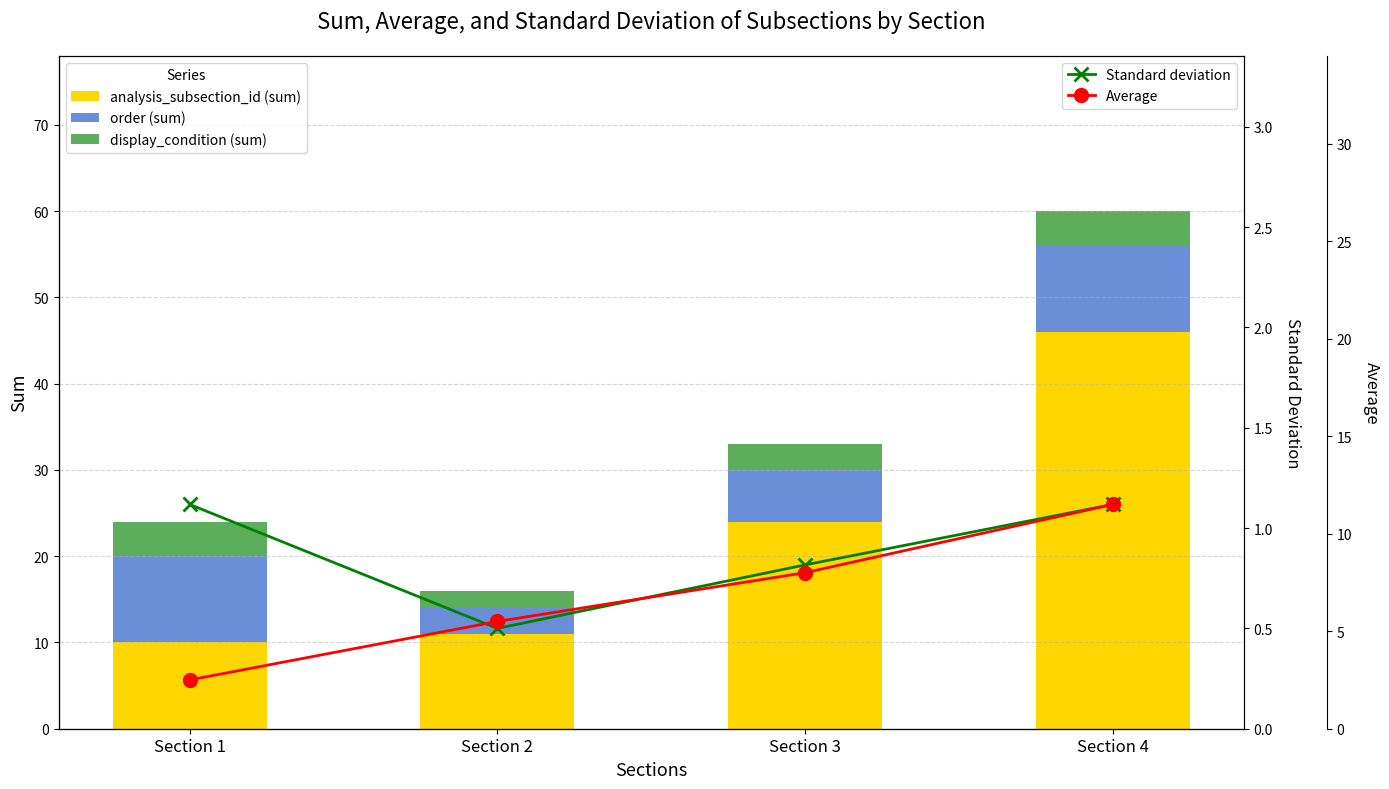

Is it true that order (sum) equals 3.0 at Section 2?

True